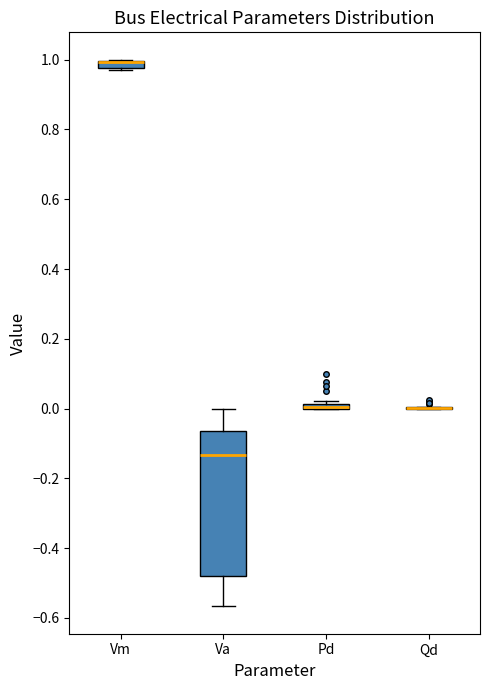

Which box is the tallest, from its lower edge to its upper edge?

Va